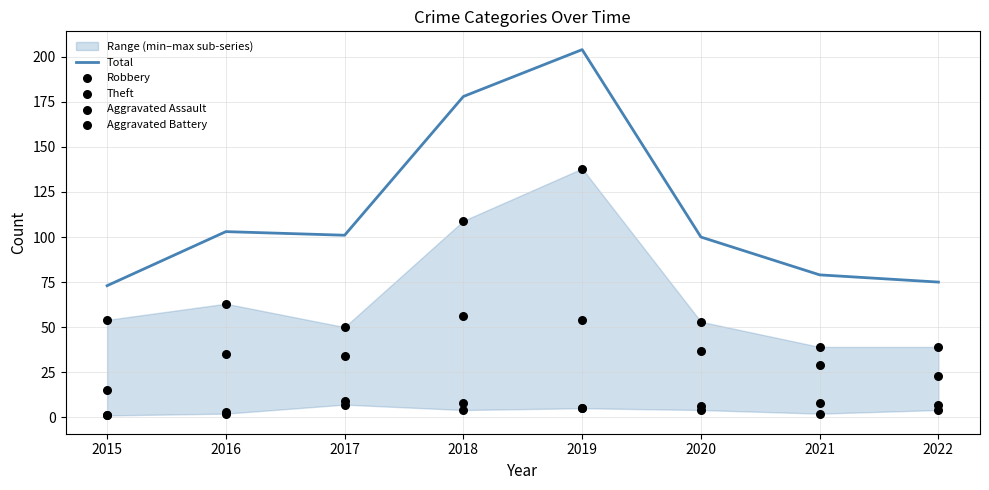

Which series has the widest spread of Y values?

Total